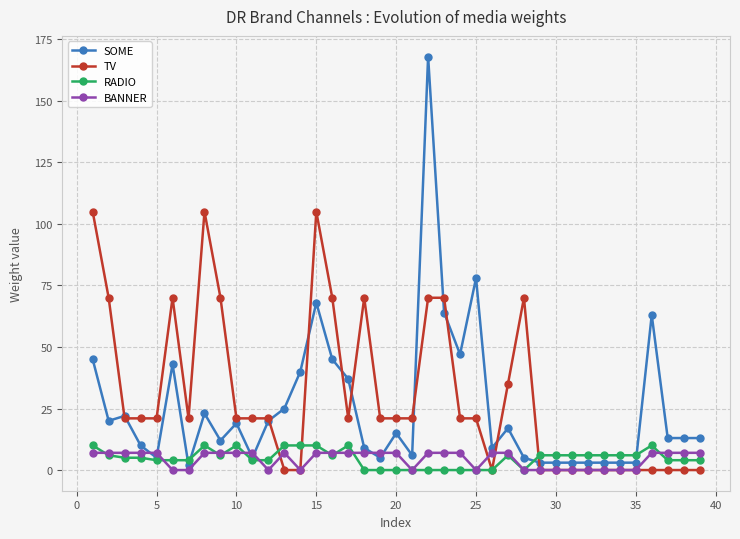

What is the average value of the RADIO series?

5